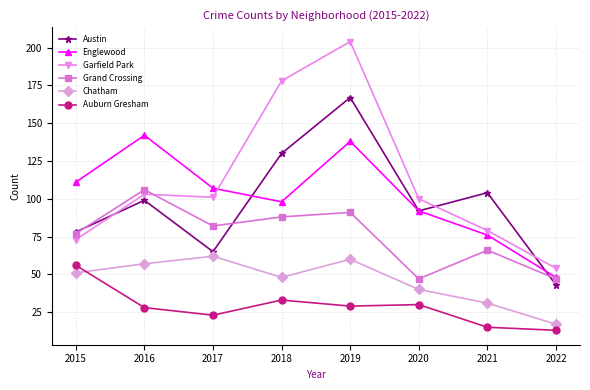

Rank the series by their maximum value, from highest to lowest.

Garfield Park, Austin, Englewood, Grand Crossing, Chatham, Auburn Gresham